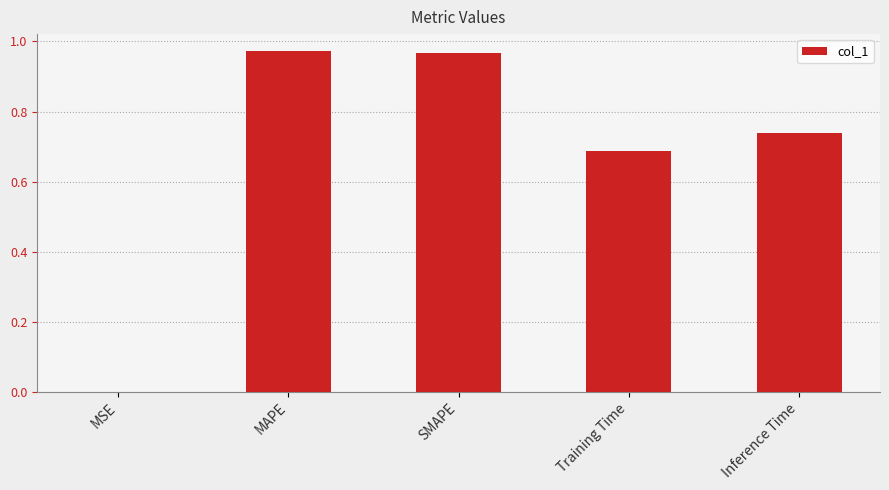

What is the sum of the values at SMAPE and MAPE?

1.9